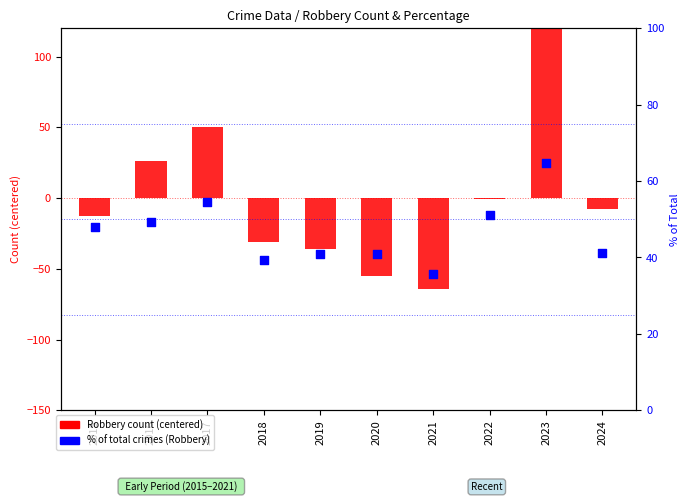

At how many categories does at least one series exceed 37?

9